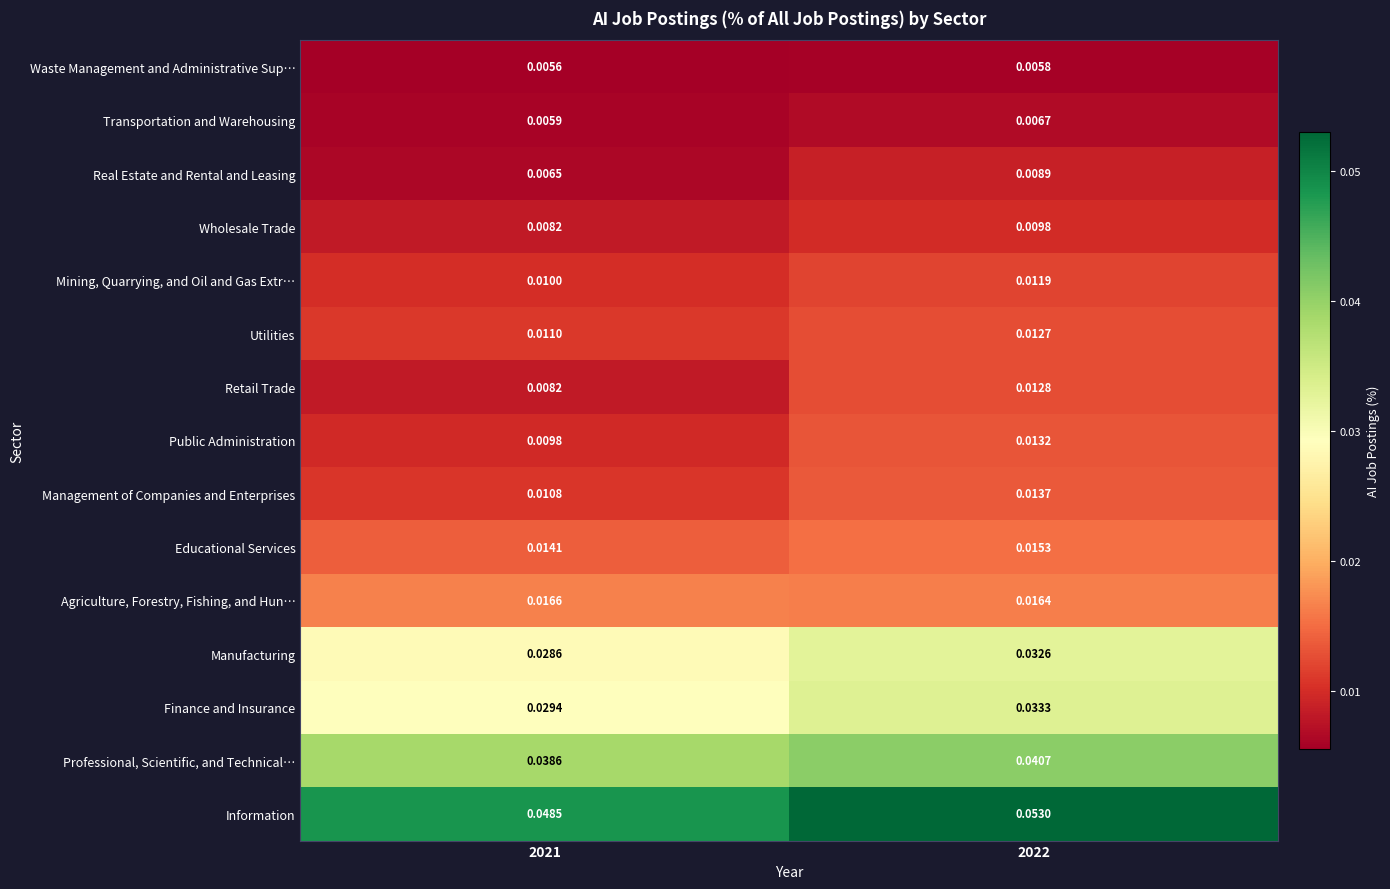

Which series changed the most between 2021 and 2022?

Retail Trade